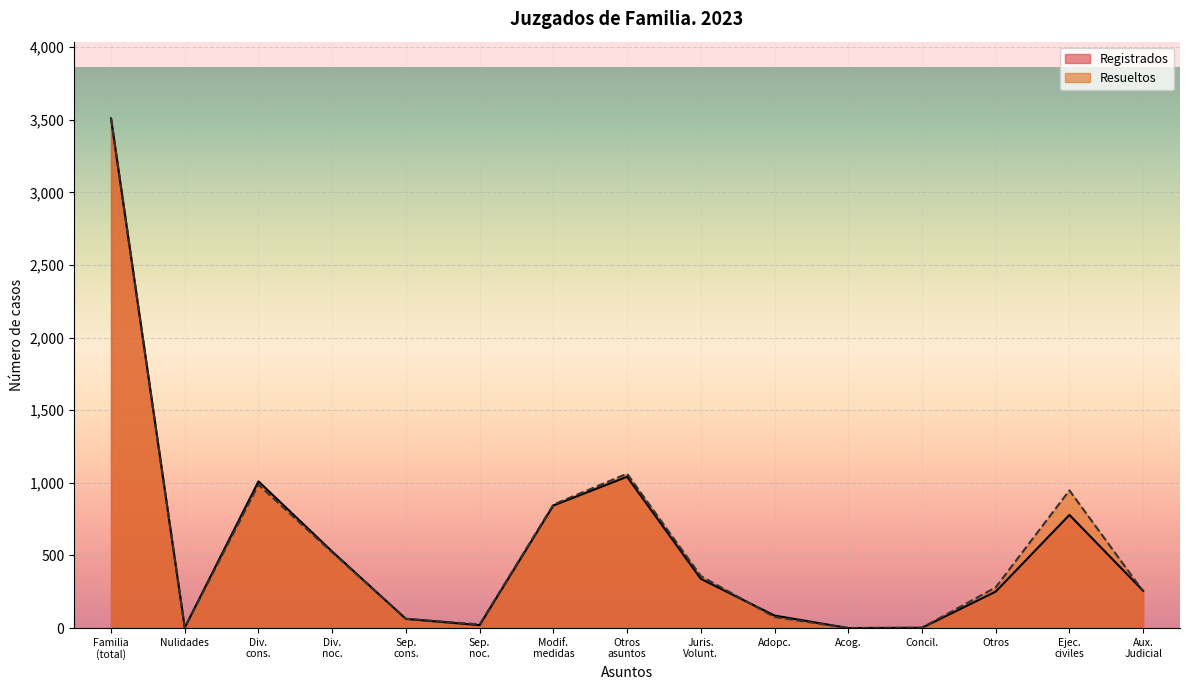

What is the value of the Resueltos point at the 8th from the left?

1063